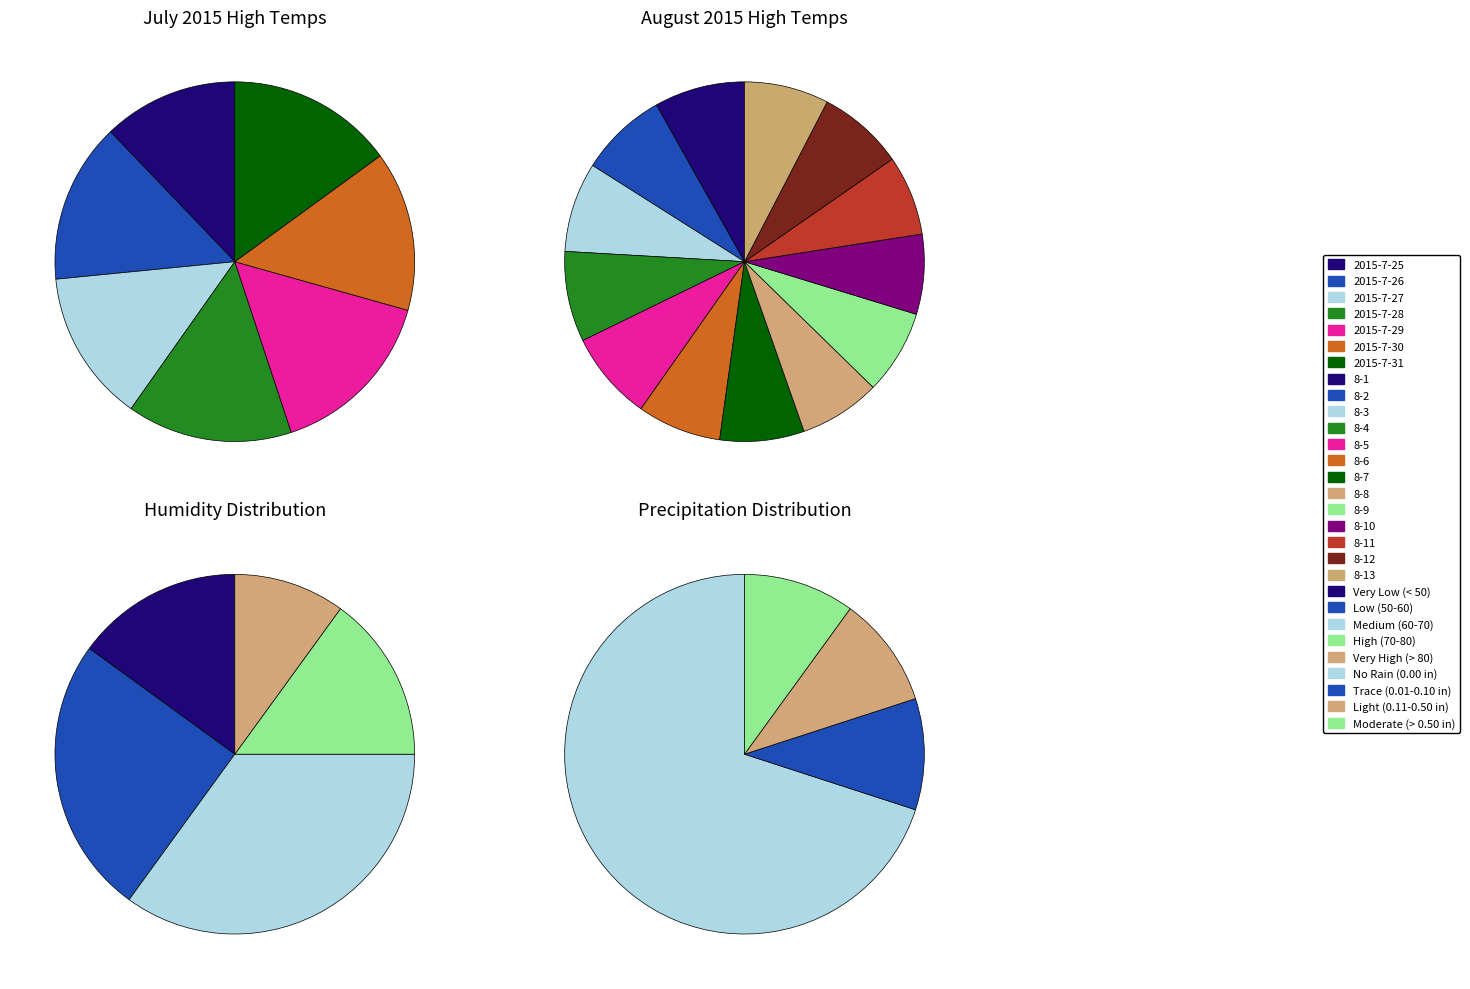

Between 2015-8-1 and 2015-8-7, which is larger?

2015-8-1